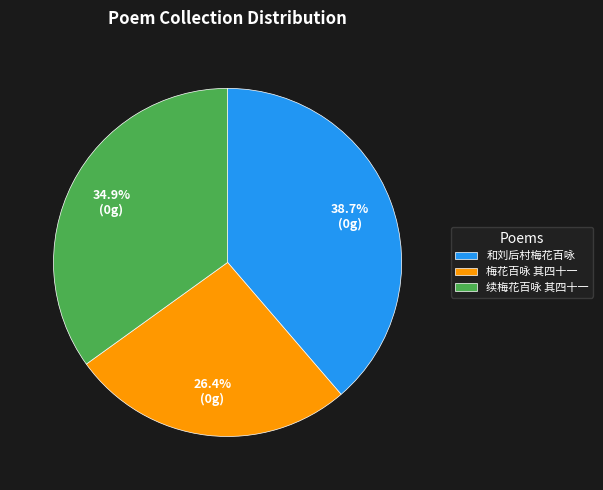

Which category has the smallest portion of the pie?

梅花百咏 其四十一